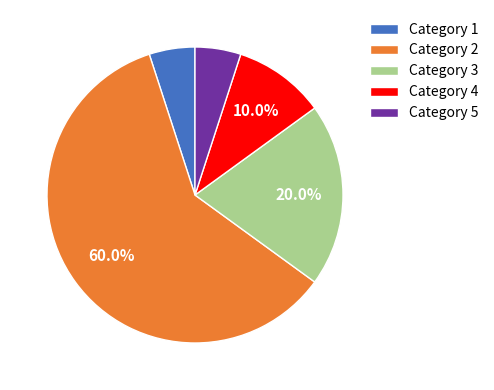

Do Category 4 and Category 1 together represent more than half of the pie?

No